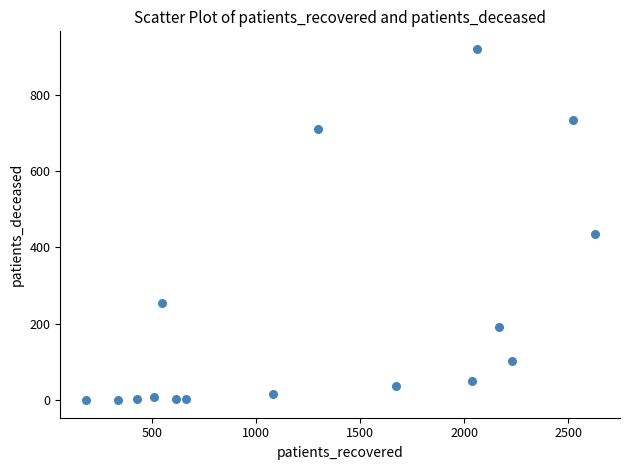

What is the range of X values (max minus min)?

2446